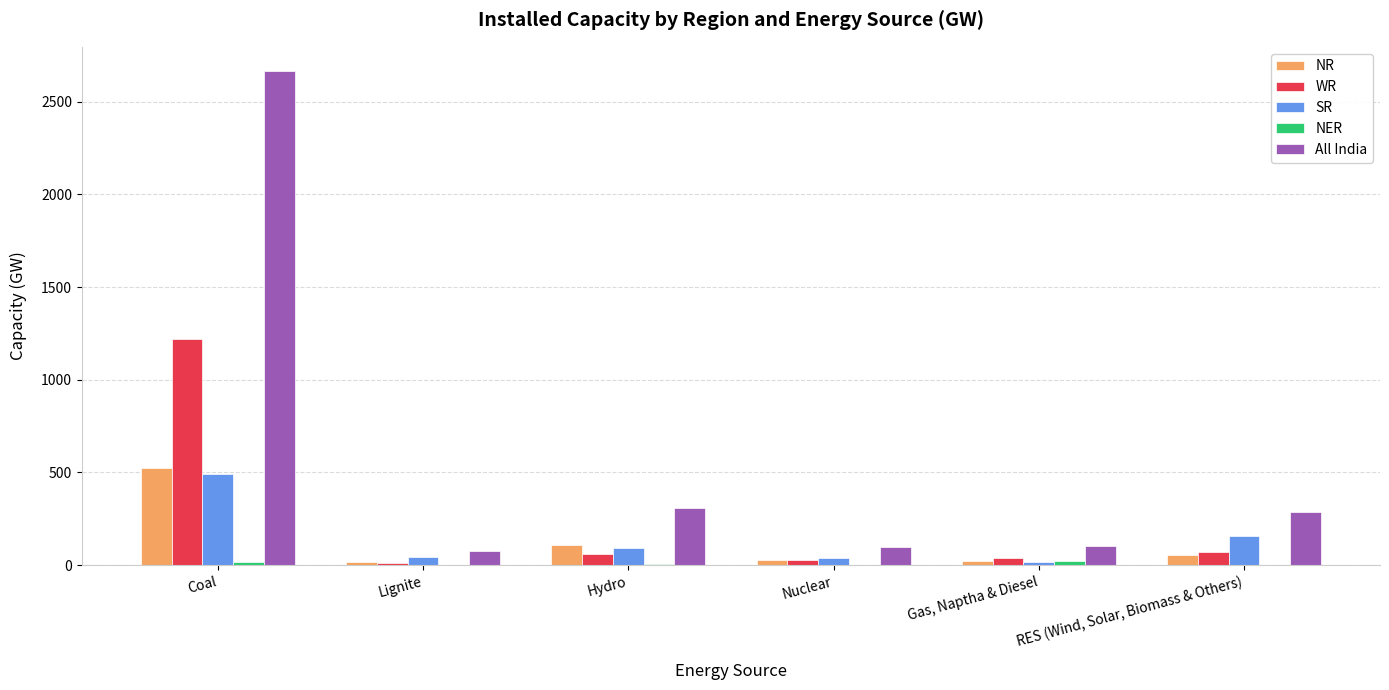

What is the sum of the SR values at Gas, Naptha & Diesel and Lignite?

62